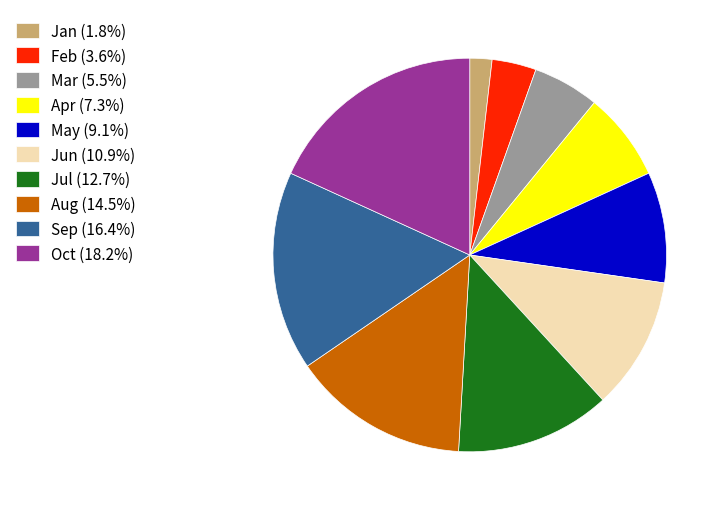

Which slice is the largest?

Oct